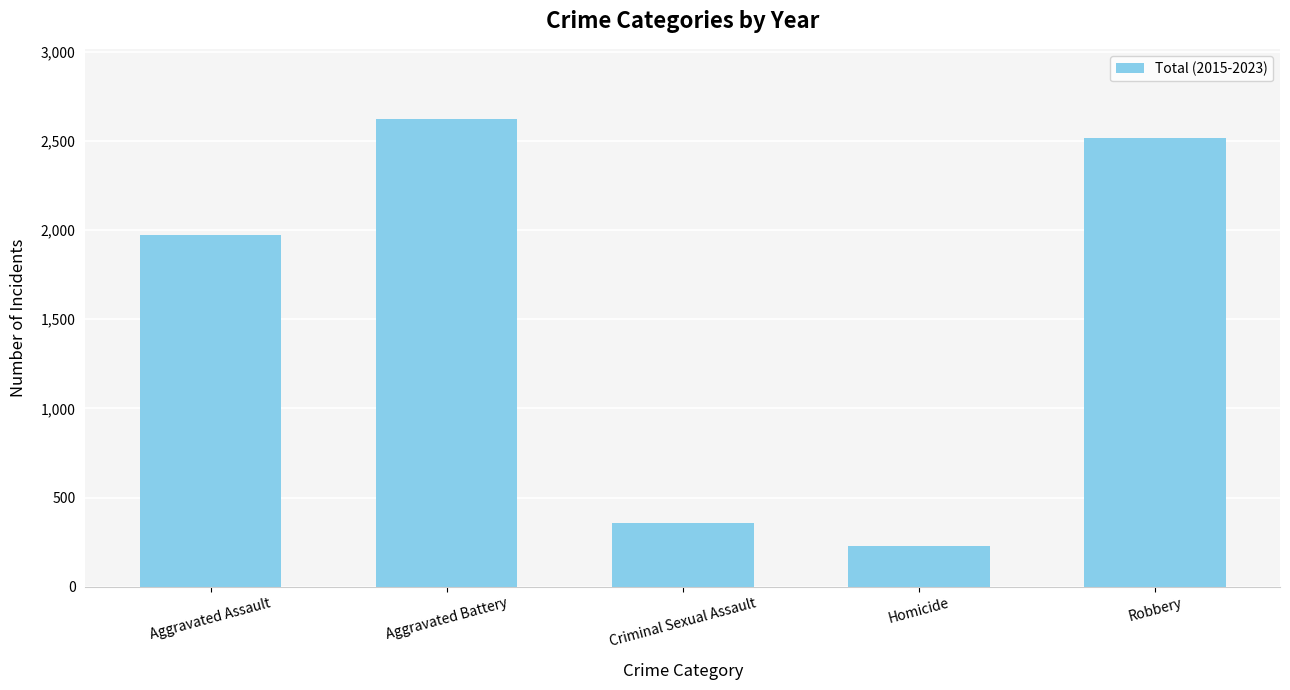

What is the ratio of the value at Homicide to the value at Criminal Sexual Assault?

0.6